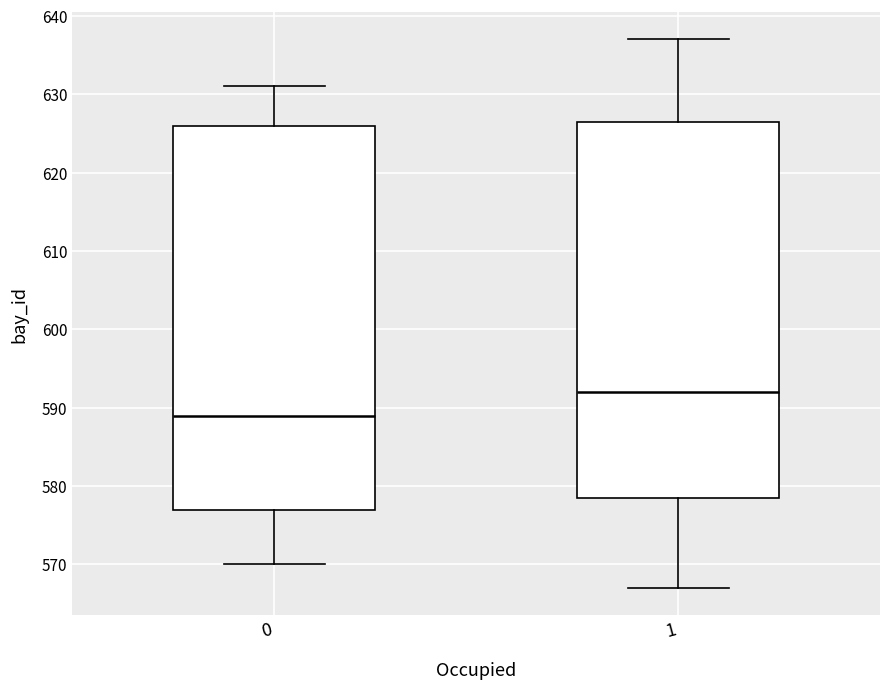

Reading left to right, transcribe this box plot: for each box, give where its median line is, the range the box spans, and where its two whiskers end, as read against the y-axis. The values are not printed on the chart, so give them approximately, as read against the axis.

0: median 589, box 577 to 626, whiskers 570 to 631
1: median 592, box 579 to 627, whiskers 567 to 637